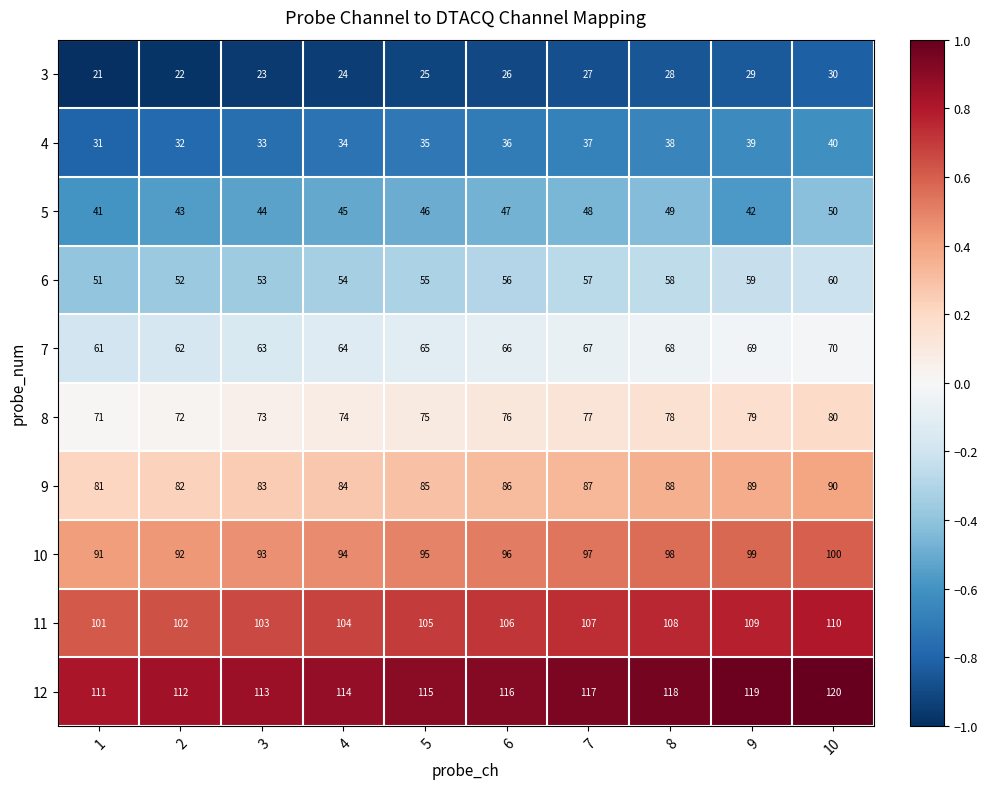

Where is 3 nearest to the value 25?

5